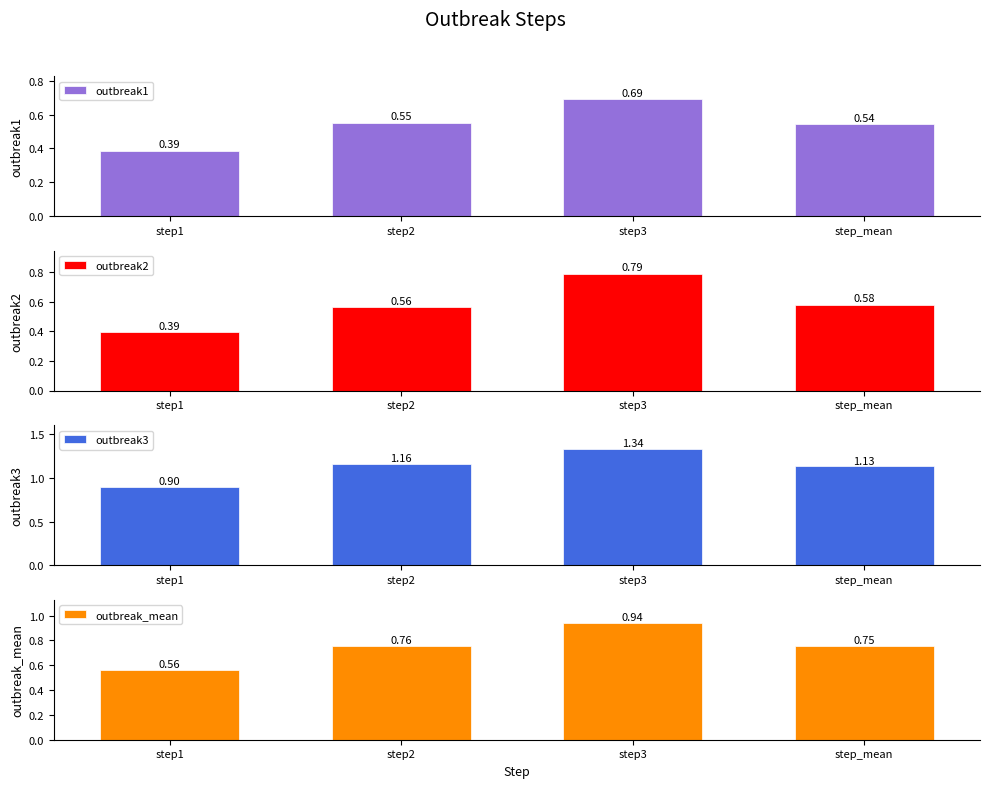

What is the difference between the maximum and minimum values in the outbreak3 series?

0.4